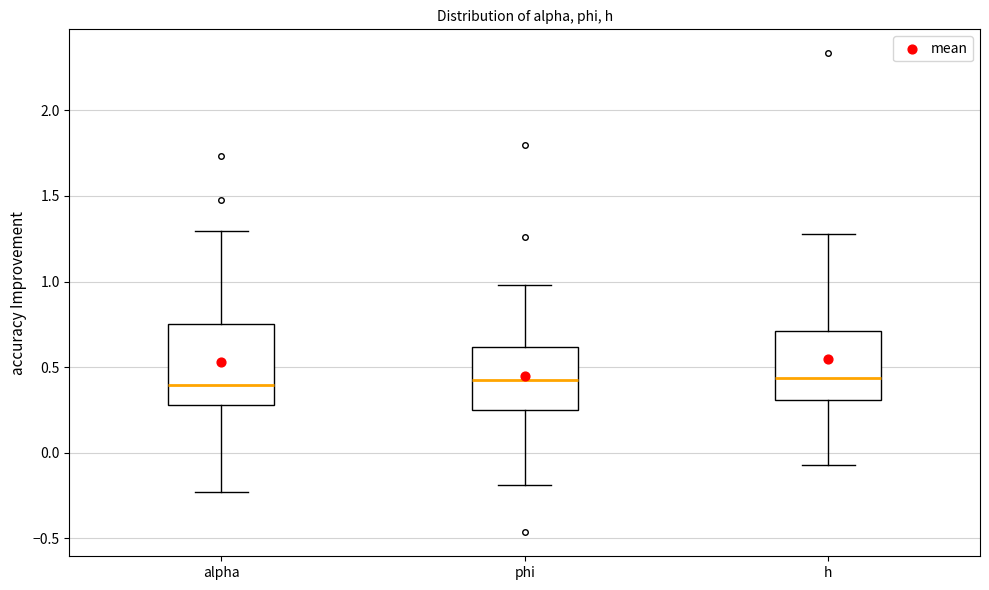

Reading left to right, read every box against the y-axis: the position of its median line, the range the box covers, and the ends of its whiskers. The values are not printed on the chart, so give them approximately, as read against the axis.

alpha: median 0.40, box 0.30 to 0.75, whiskers -0.25 to 1.30
phi: median 0.45, box 0.25 to 0.60, whiskers -0.20 to 1.00
h: median 0.45, box 0.30 to 0.70, whiskers -0.05 to 1.30